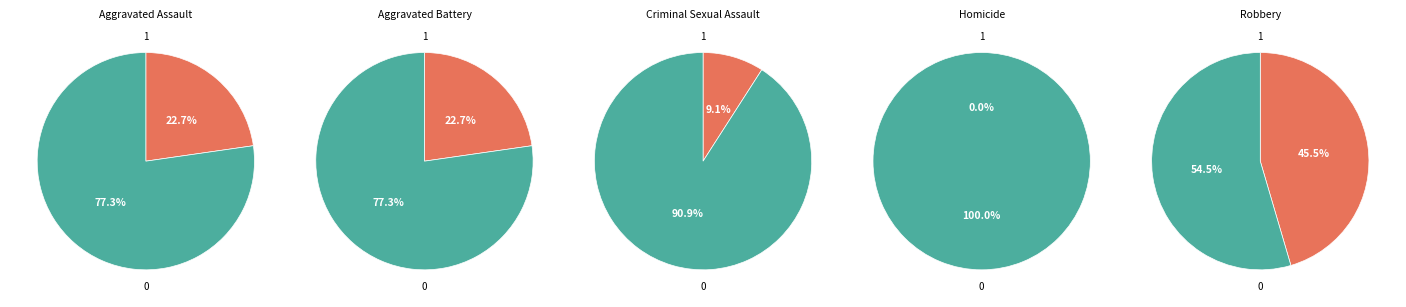

What is the total percentage of Homicide and Aggravated Assault?

22.7%